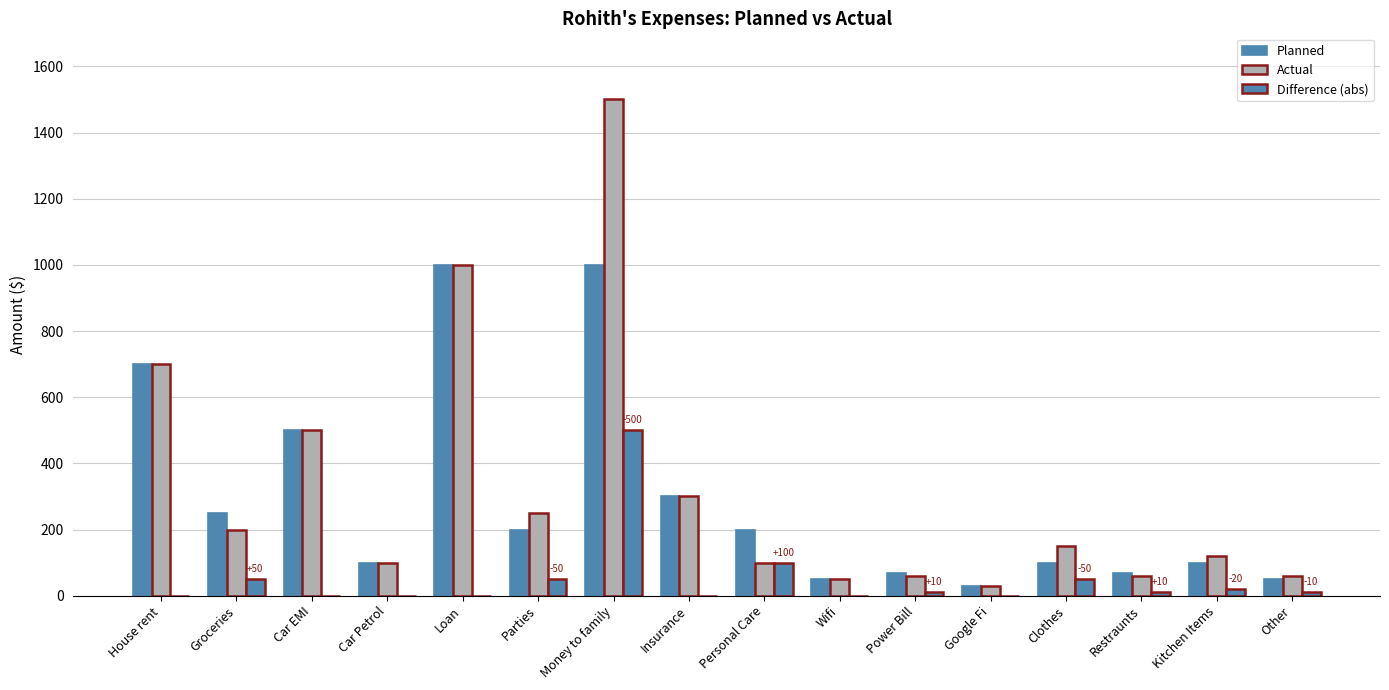

What is the maximum value shown in the chart?

1500